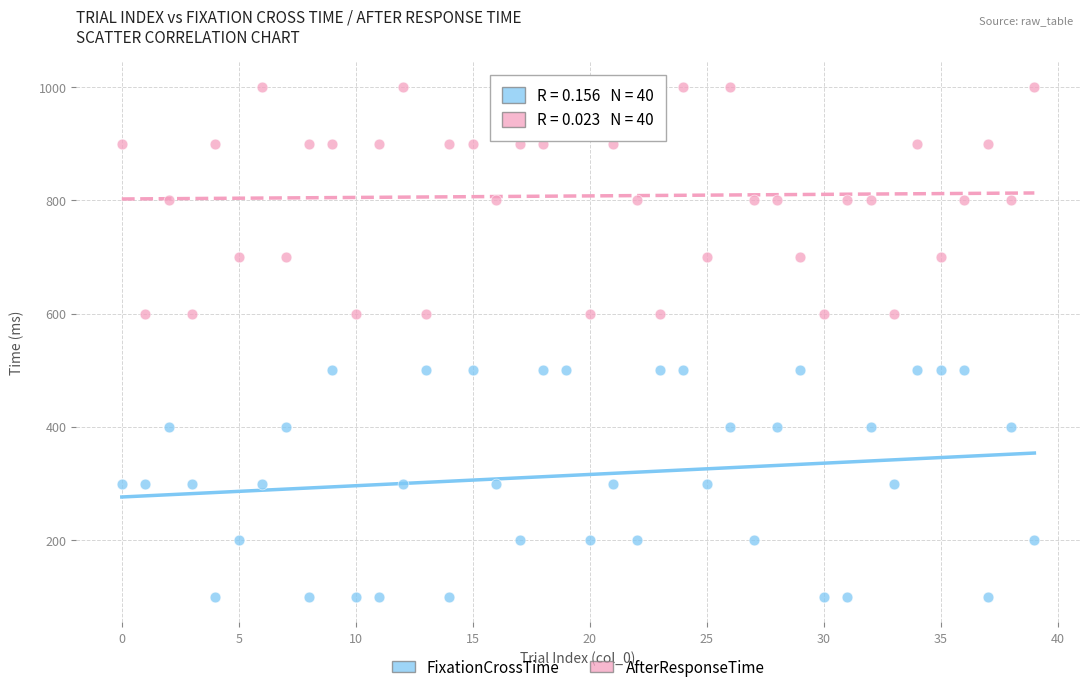

Which series contains the lowest Y value?

FixationCrossTime